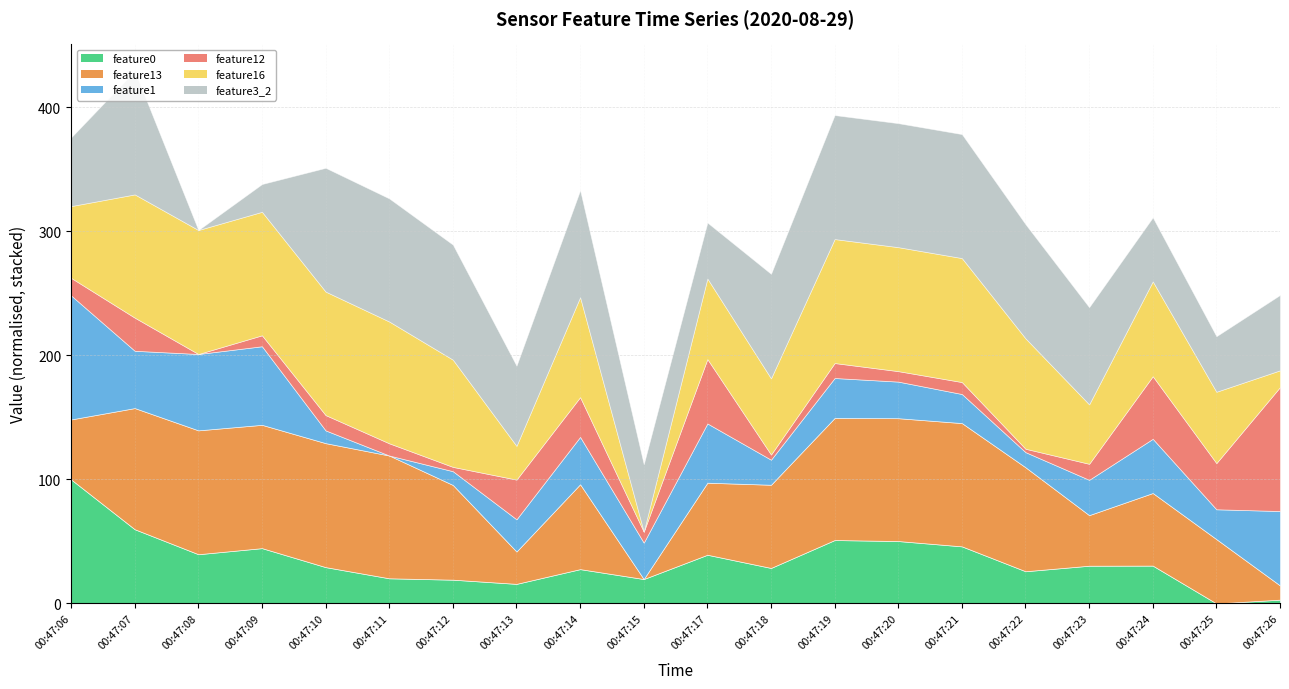

Is it true that feature3_2 equals 857.6 at 00:47:19?

False